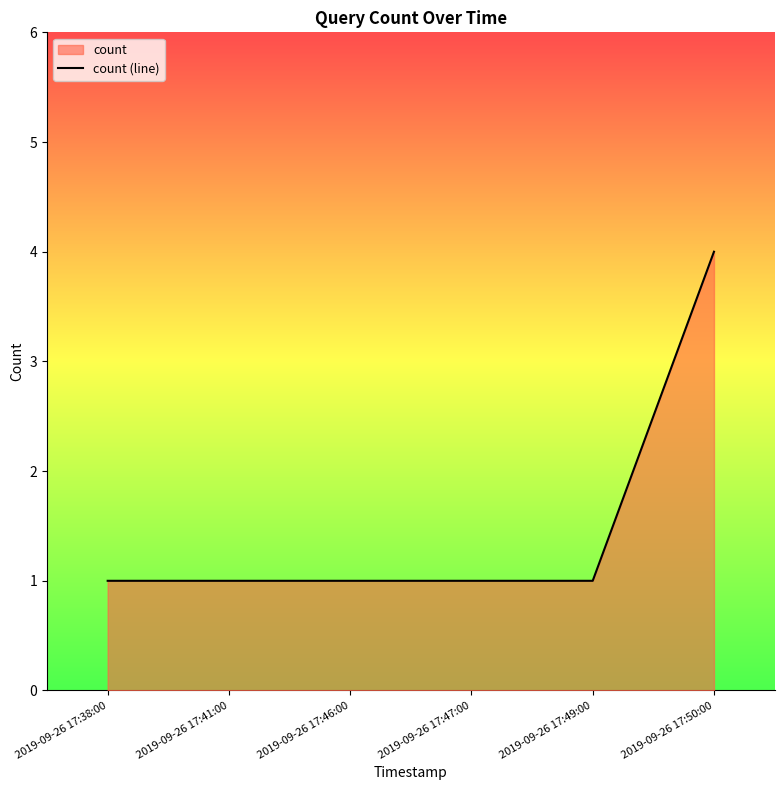

How many lines are shown in the chart?

1